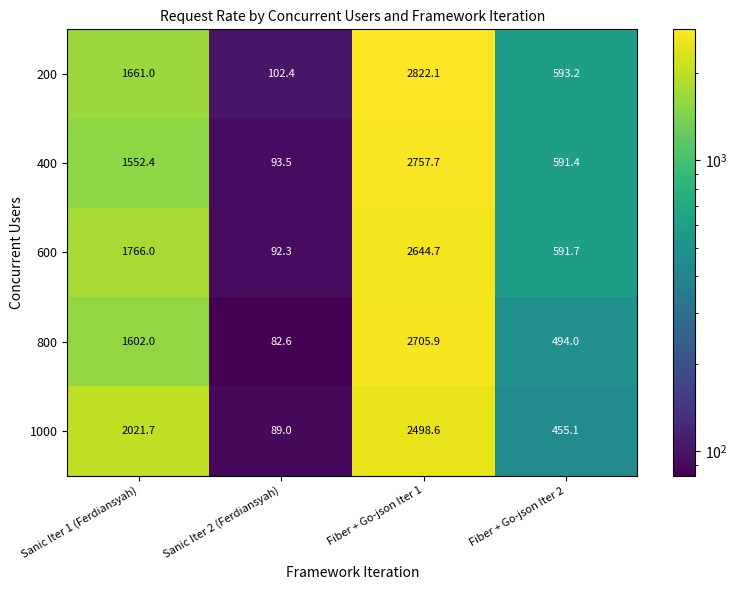

Read the 200 value at Fiber + Go-json Iter 2.

593.2